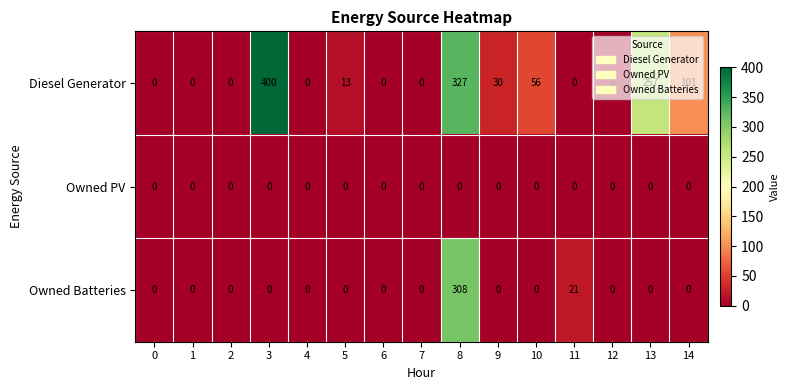

The value of Diesel Generator at 10 is 56. True or false?

True